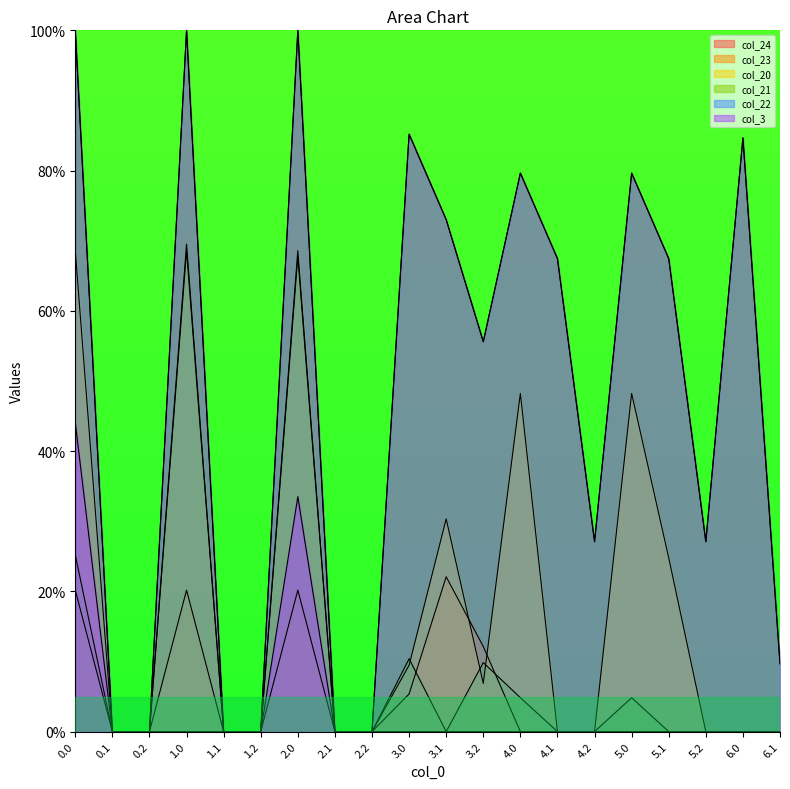

Reading left to right, transcribe all the data shown in this chart.

col_24: 0.0=100.0	0.1=0.0	0.2=0.0	1.0=100.0	1.1=0.0	1.2=0.0	2.0=100.0	2.1=0.0	2.2=0.0	3.0=85.2	3.1=73.0	3.2=55.6	4.0=79.6	4.1=67.4	4.2=27.1	5.0=79.6	5.1=67.4	5.2=27.1	6.0=84.7	6.1=9.7
col_23: 0.0=20.2	0.1=0.0	0.2=0.0	1.0=20.2	1.1=0.0	1.2=0.0	2.0=20.2	2.1=0.0	2.2=0.0	3.0=5.4	3.1=22.1	3.2=12.1	4.0=0.0	4.1=0.0	4.2=0.0	5.0=0.0	5.1=0.0	5.2=0.0	6.0=0.0	6.1=0.0
col_20: 0.0=68.6	0.1=0.0	0.2=0.0	1.0=68.6	1.1=0.0	1.2=0.0	2.0=68.6	2.1=0.0	2.2=0.0	3.0=9.5	3.1=30.3	3.2=6.9	4.0=48.2	4.1=0.0	4.2=0.0	5.0=48.2	5.1=24.8	5.2=0.0	6.0=0.0	6.1=0.0
col_21: 0.0=25.2	0.1=0.0	0.2=0.0	1.0=69.5	1.1=0.0	1.2=0.0	2.0=67.7	2.1=0.0	2.2=0.0	3.0=10.4	3.1=0.0	3.2=9.8	4.0=4.8	4.1=0.0	4.2=0.0	5.0=4.8	5.1=0.0	5.2=0.0	6.0=0.0	6.1=0.0
col_22: 0.0=100.0	0.1=0.0	0.2=0.0	1.0=100.0	1.1=0.0	1.2=0.0	2.0=100.0	2.1=0.0	2.2=0.0	3.0=85.2	3.1=73.0	3.2=55.6	4.0=79.6	4.1=67.4	4.2=27.1	5.0=79.6	5.1=67.4	5.2=27.1	6.0=84.7	6.1=9.7
col_3: 0.0=44.0	0.1=0.0	0.2=0.0	1.0=0.0	1.1=0.0	1.2=0.0	2.0=33.5	2.1=0.0	2.2=0.0	3.0=0.0	3.1=0.0	3.2=0.0	4.0=0.0	4.1=0.0	4.2=0.0	5.0=0.0	5.1=0.0	5.2=0.0	6.0=0.0	6.1=0.0